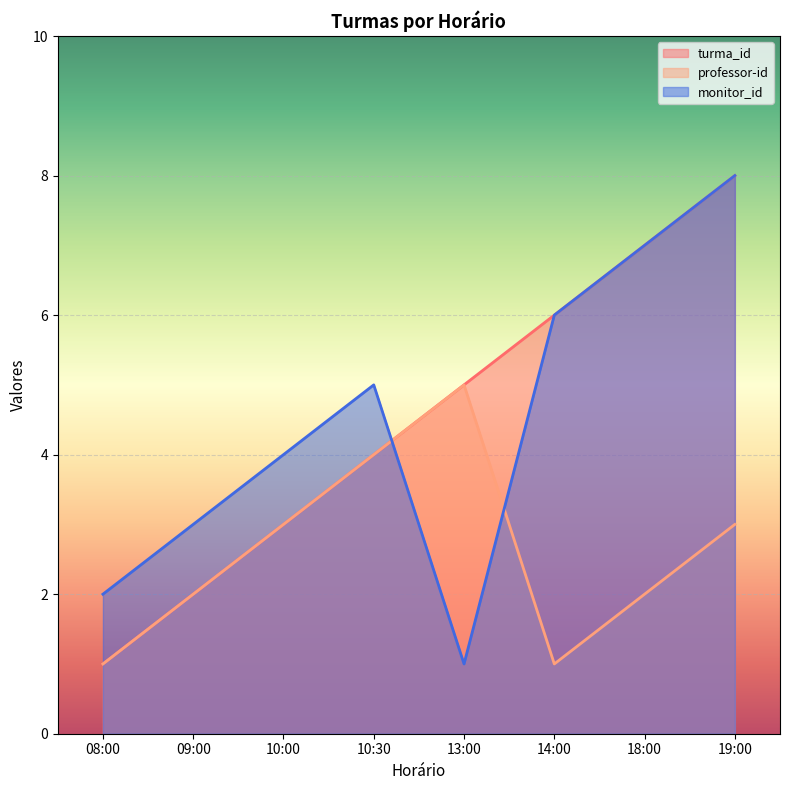

True or false: turma_id has more than 1 points higher than both neighbors.

False